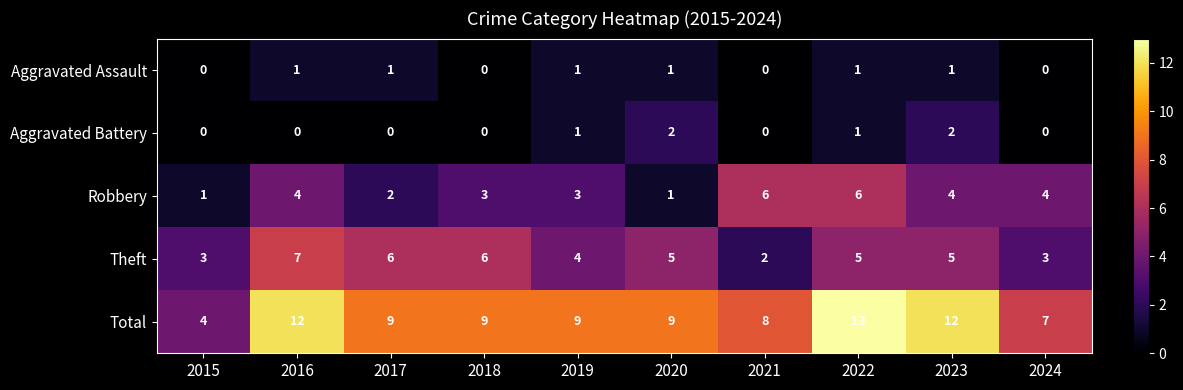

What is the total value across all series at 2015?

8